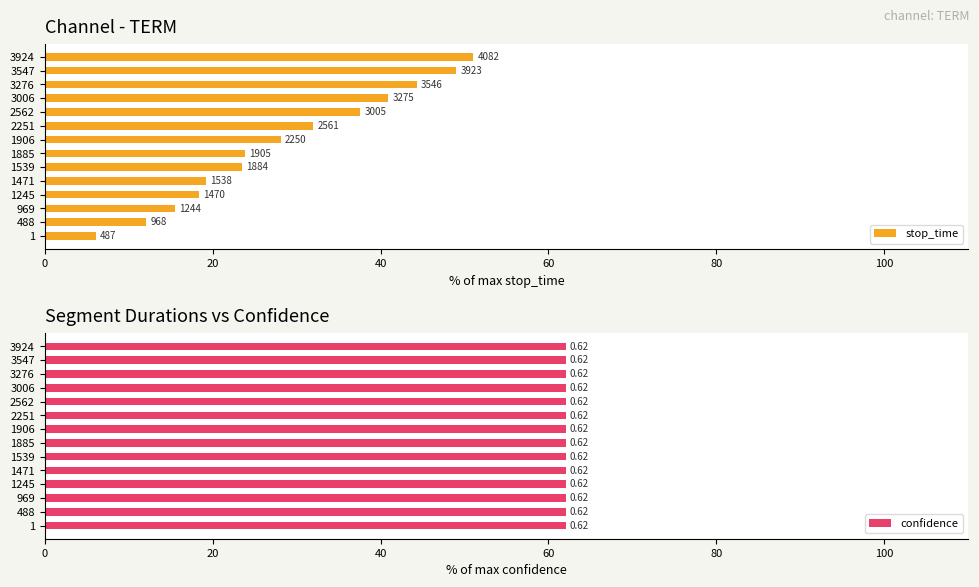

Is it true that confidence equals 0.3 at 10?

False